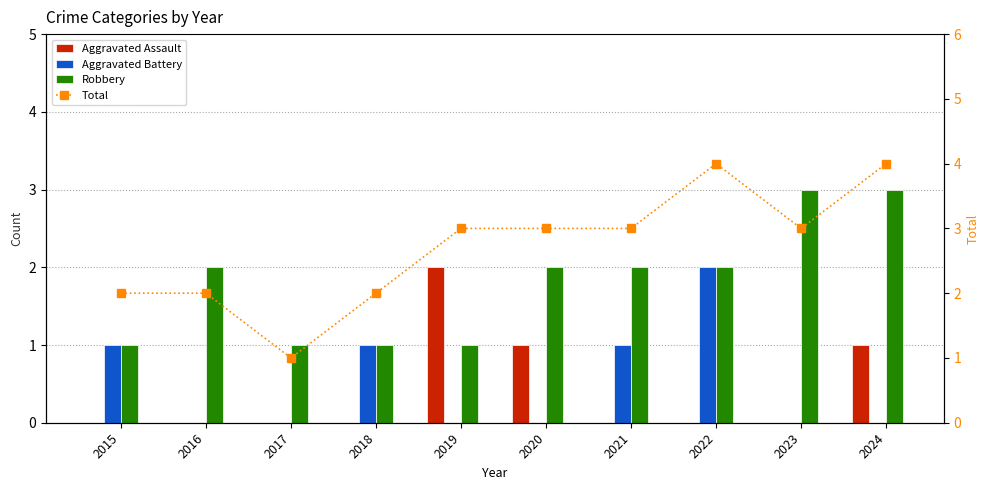

At 2019, list the series in order from smallest to largest.

Aggravated Battery, Robbery, Aggravated Assault, Total